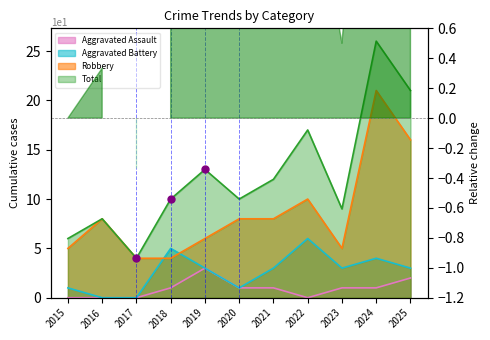

Which series has the largest total across all categories?

Total